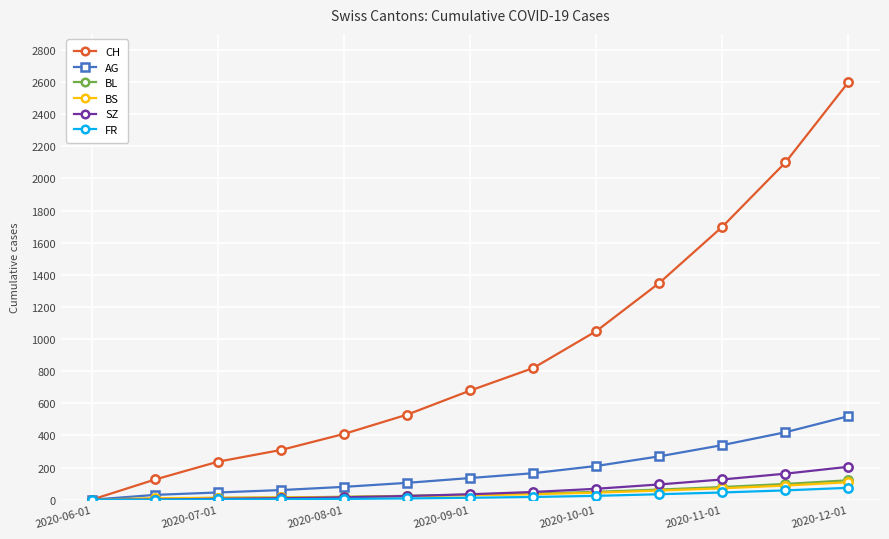

What is the maximum value for FR?

74